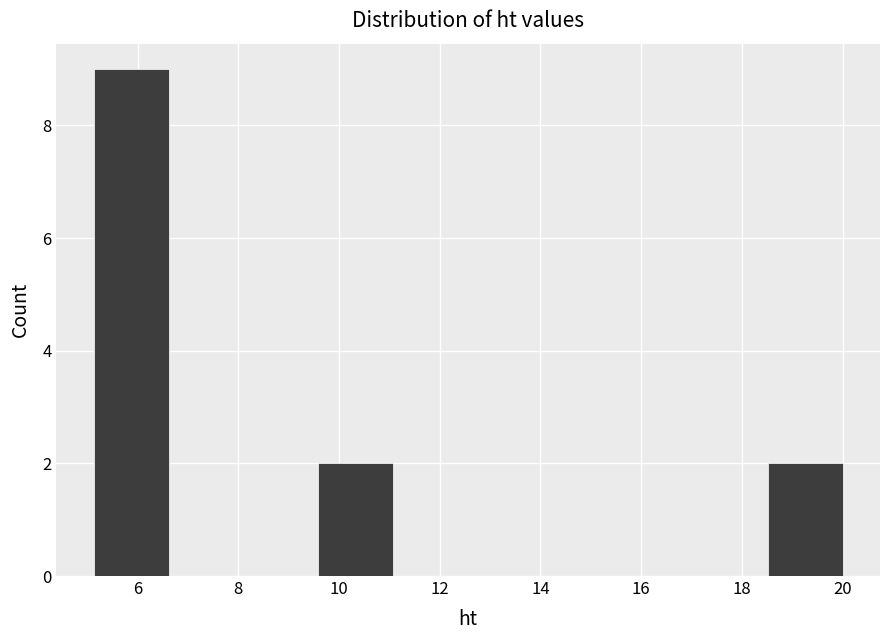

Reading left to right, transcribe this chart: for each bar, give the range it covers on the x-axis and its height. Neither the bar edges nor the heights are printed on the chart, so give them approximately, as read against the axes.

5.2 to 6.6: 9
6.6 to 8.2: 0
8.2 to 9.6: 0
9.6 to 11.0: 2
11.0 to 12.6: 0
12.6 to 14.0: 0
14.0 to 15.6: 0
15.6 to 17.0: 0
17.0 to 18.6: 0
18.6 to 20.0: 2